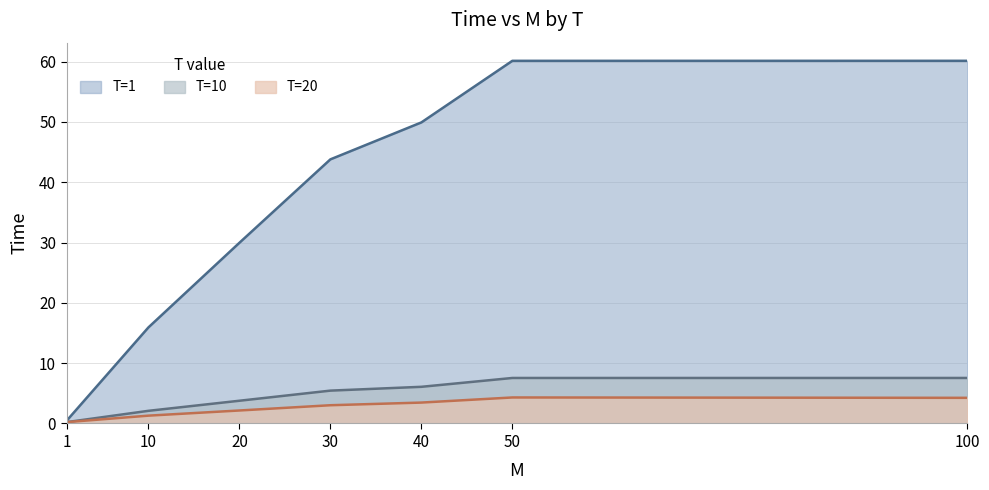

Reading right to left, extract all data points from this chart.

T=1: 100=60.1	50=60.1	40=49.9	30=43.8	20=30.0	10=15.9	1=0.4
T=10: 100=7.5	50=7.5	40=6.1	30=5.4	20=3.8	10=2.1	1=0.2
T=20: 100=4.3	50=4.3	40=3.5	30=3.0	20=2.2	10=1.3	1=0.2